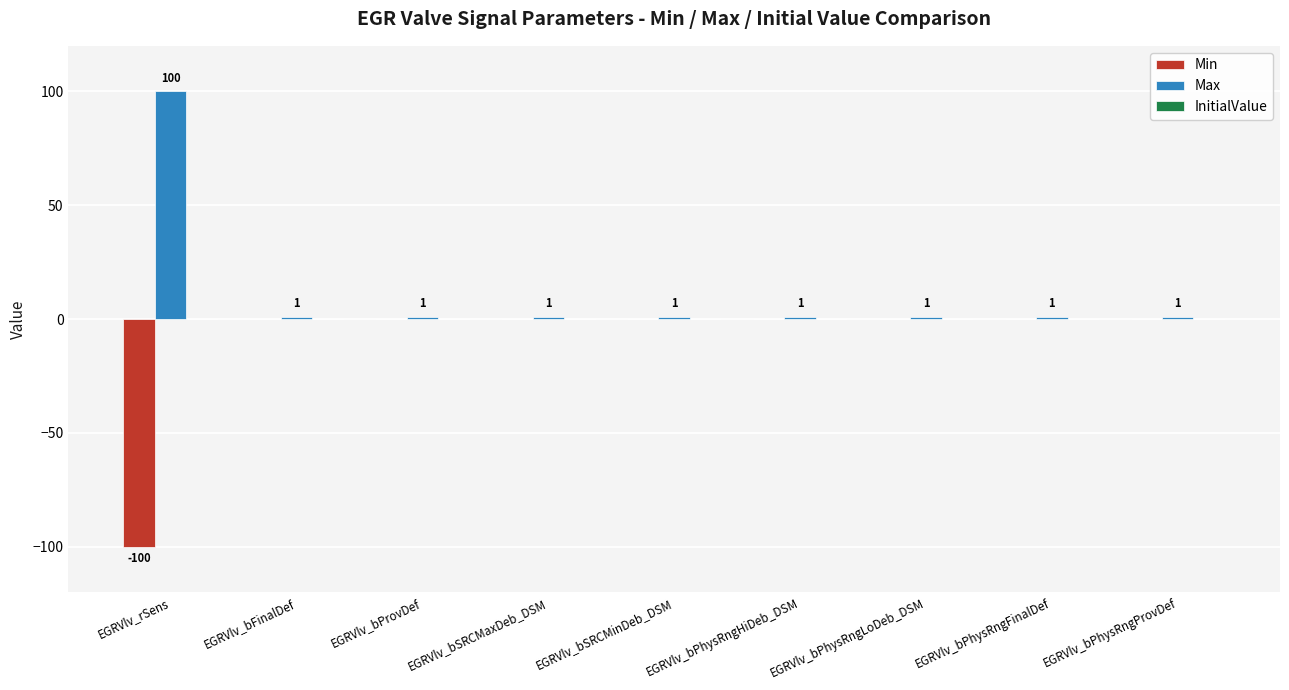

Is it true that Min equals 0 at EGRVlv_bPhysRngHiDeb_DSM?

True